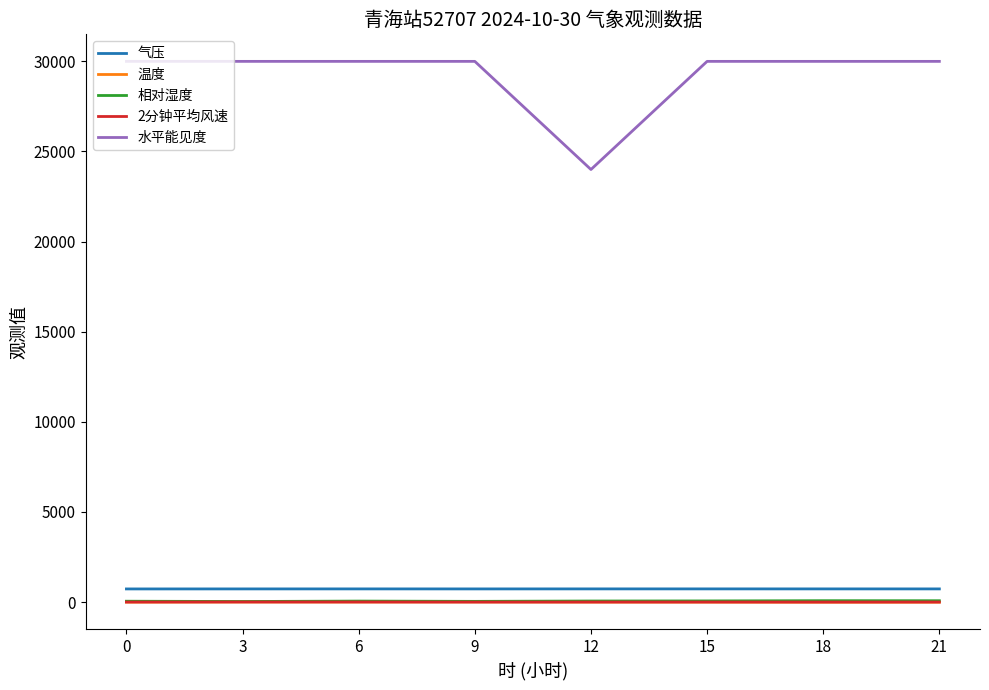

What is the greatest value displayed?

30000.0